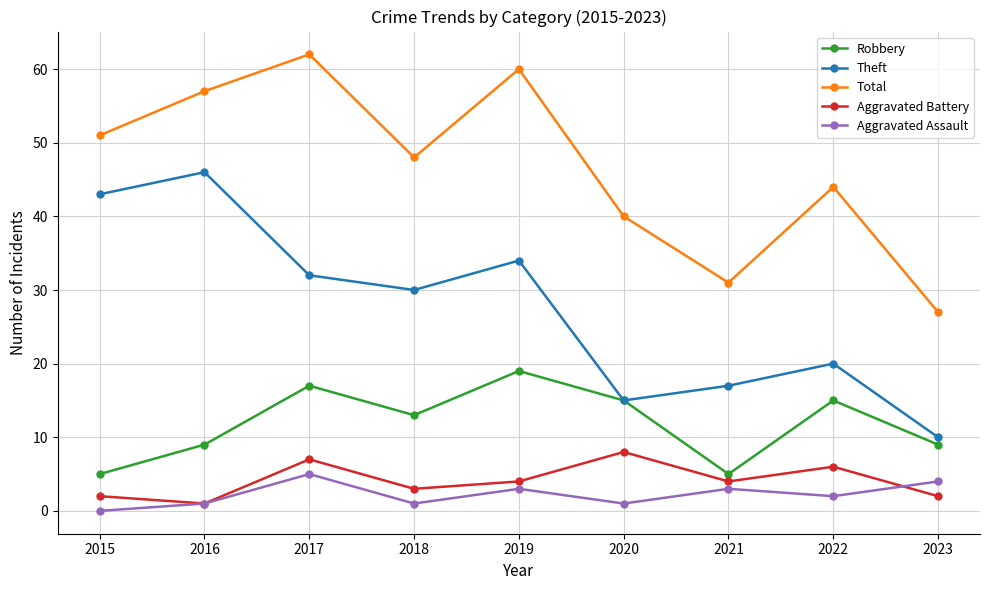

What is the highest value of the Aggravated Battery series?

8